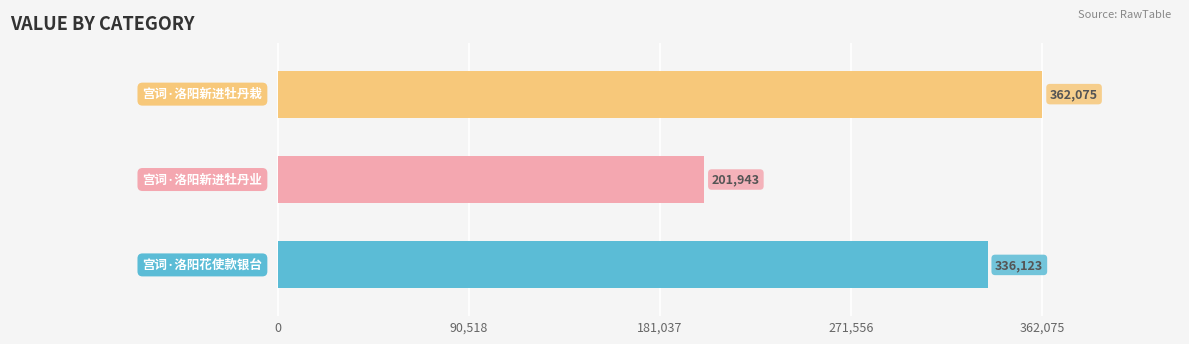

How many values are between 201943 and 362075?

3